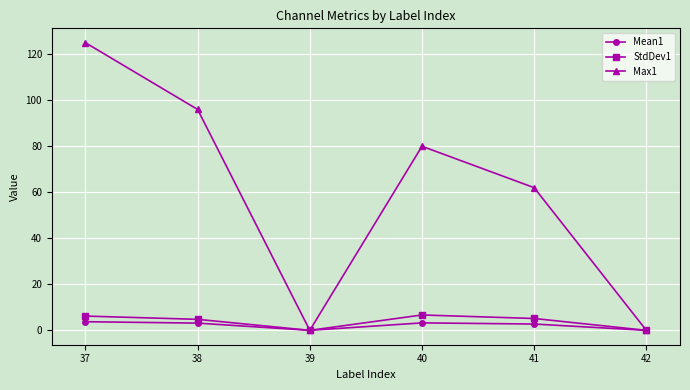

How many interior local valleys does the Mean1 series have?

1